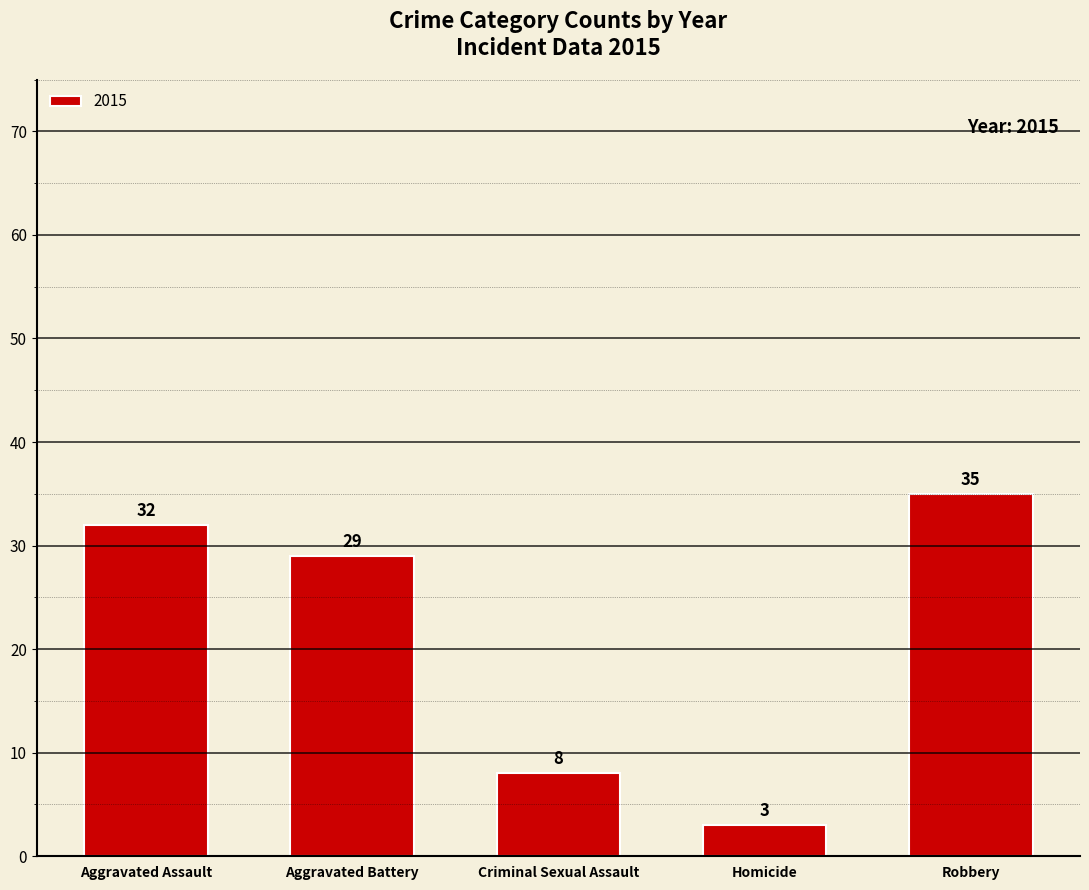

Are the bars horizontal?

No